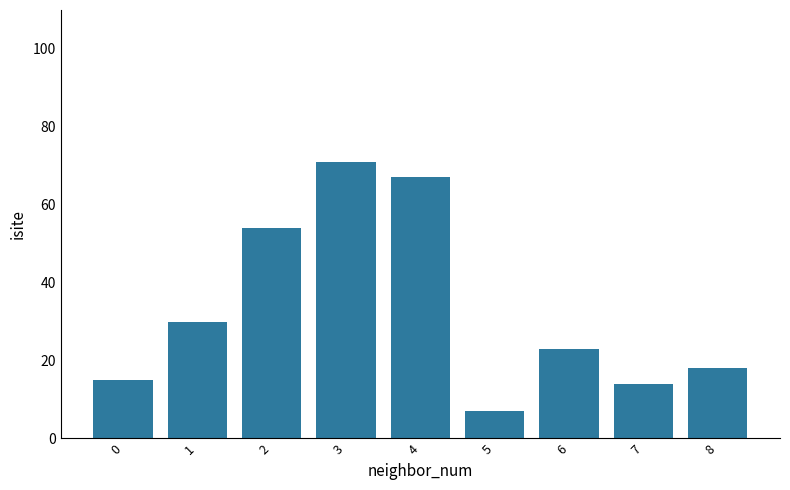

What is the value of the 5th bar from the left?

67